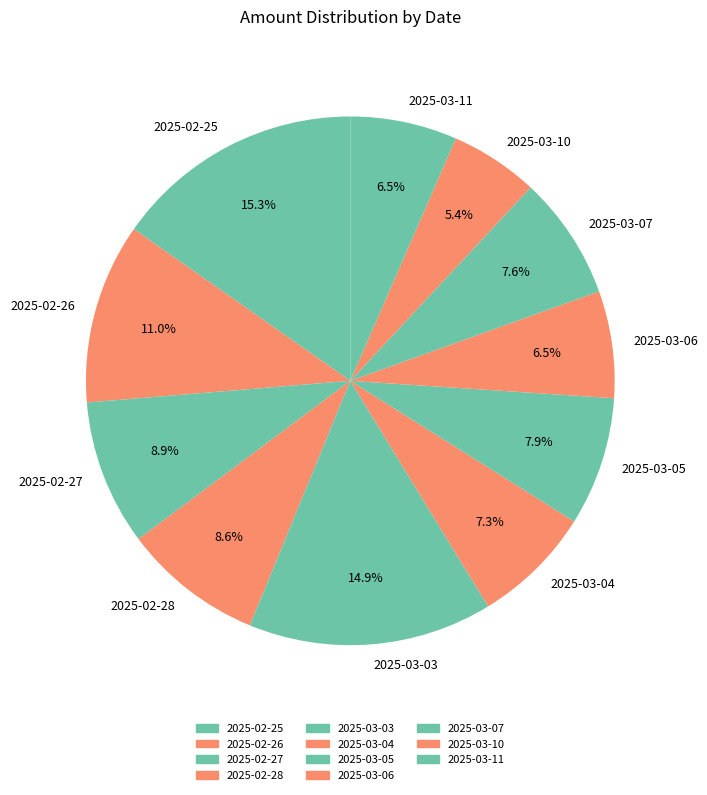

What percentage is NOT represented by 2025-03-10?

94.6%